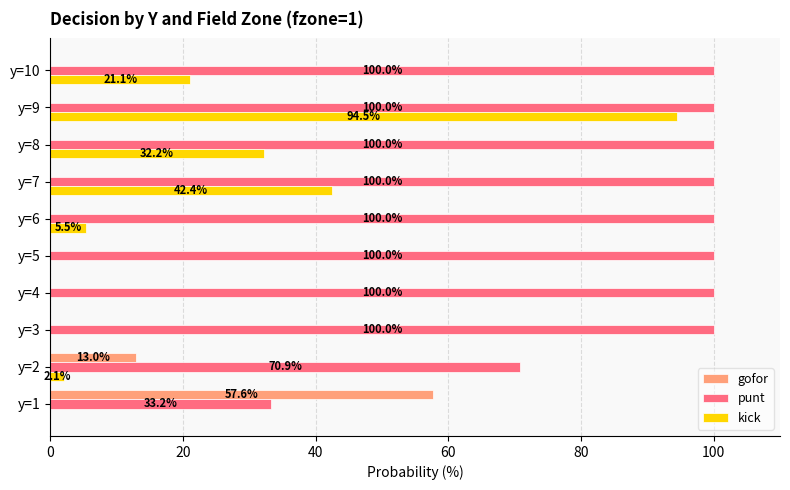

The punt series shows 17.6 at y=1. True or false?

False